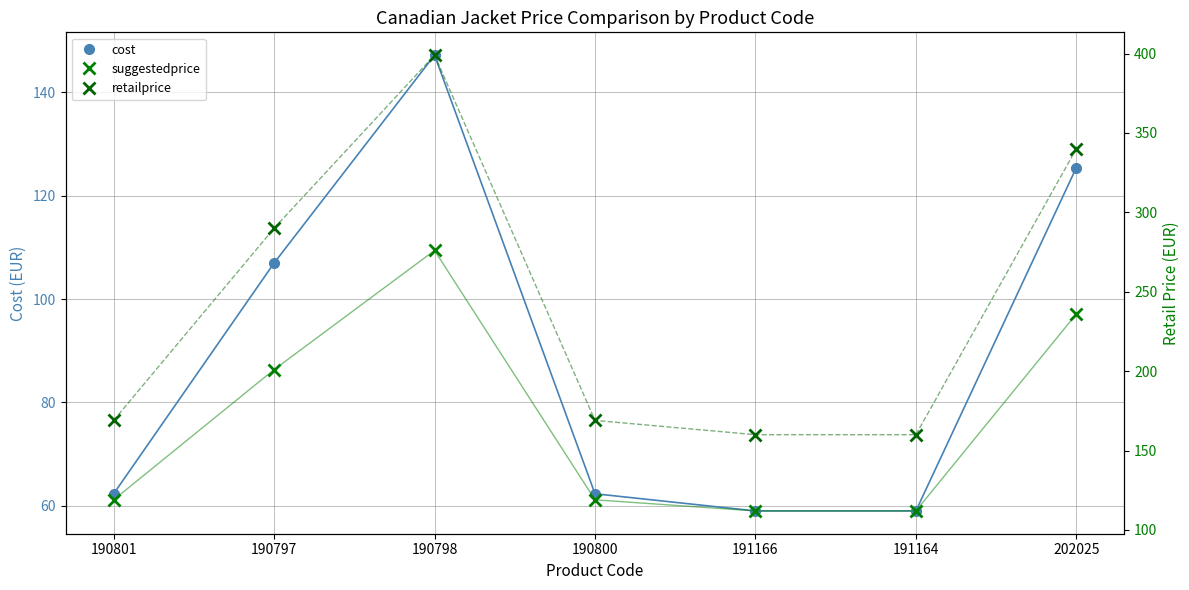

What is the minimum value for retailprice?

160.0